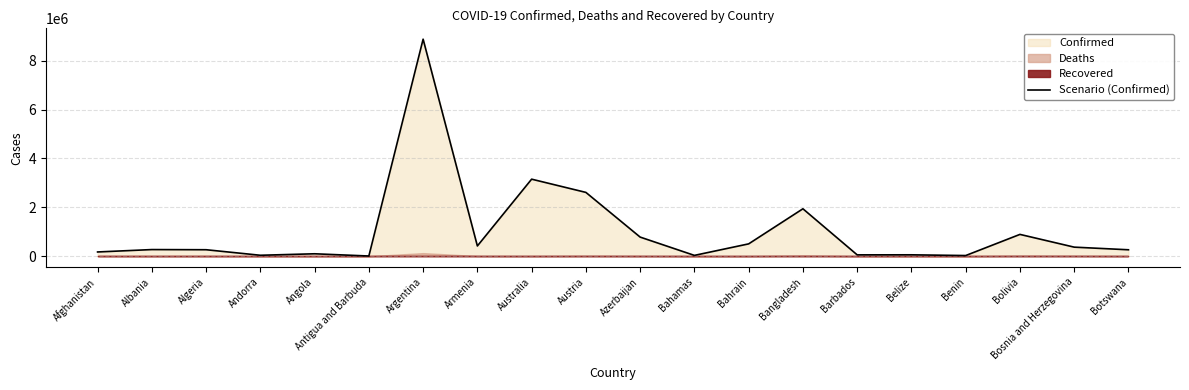

What is the difference between the values at Afghanistan and Azerbaijan?

608454